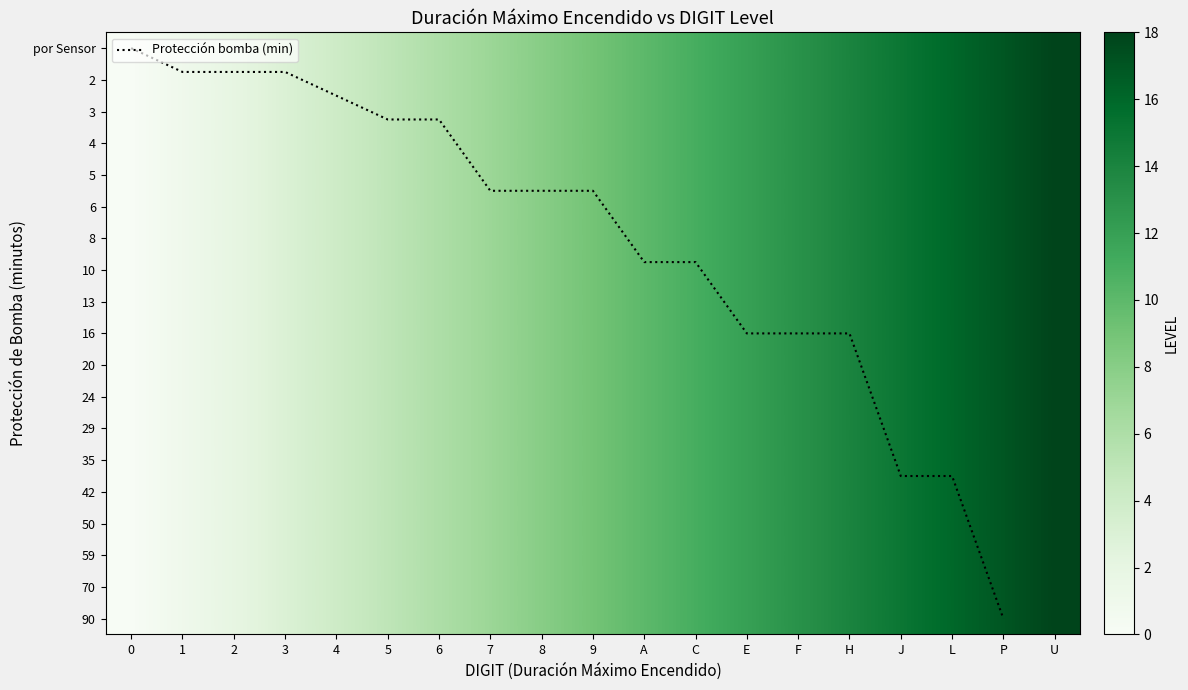

Where is the data nearest to the value 9?

9